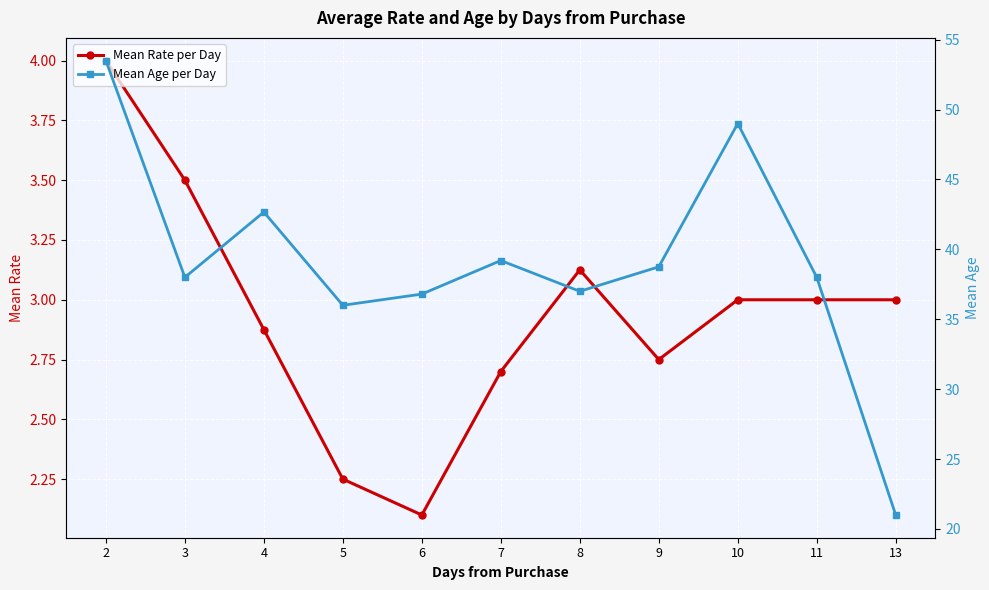

What is the difference between the Mean Rate per Day values at 5 and 2?

1.8